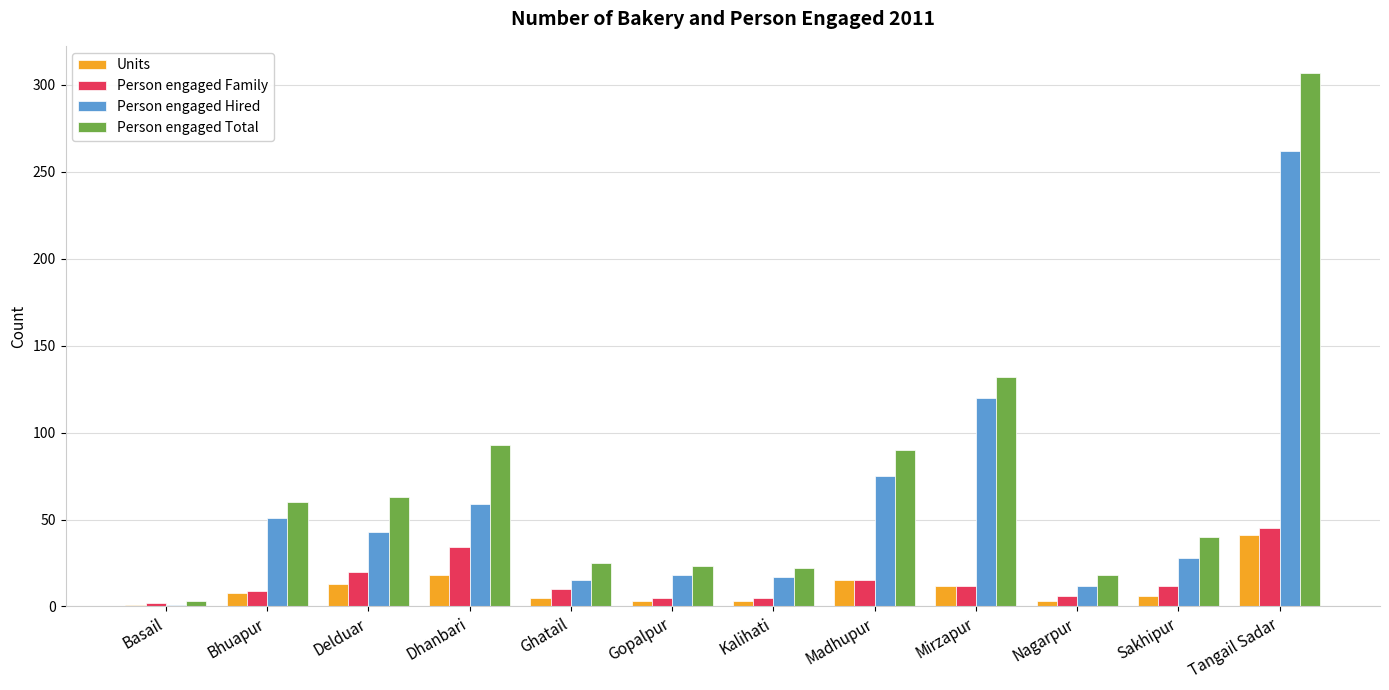

Read the Person engaged Family value at Tangail Sadar.

45